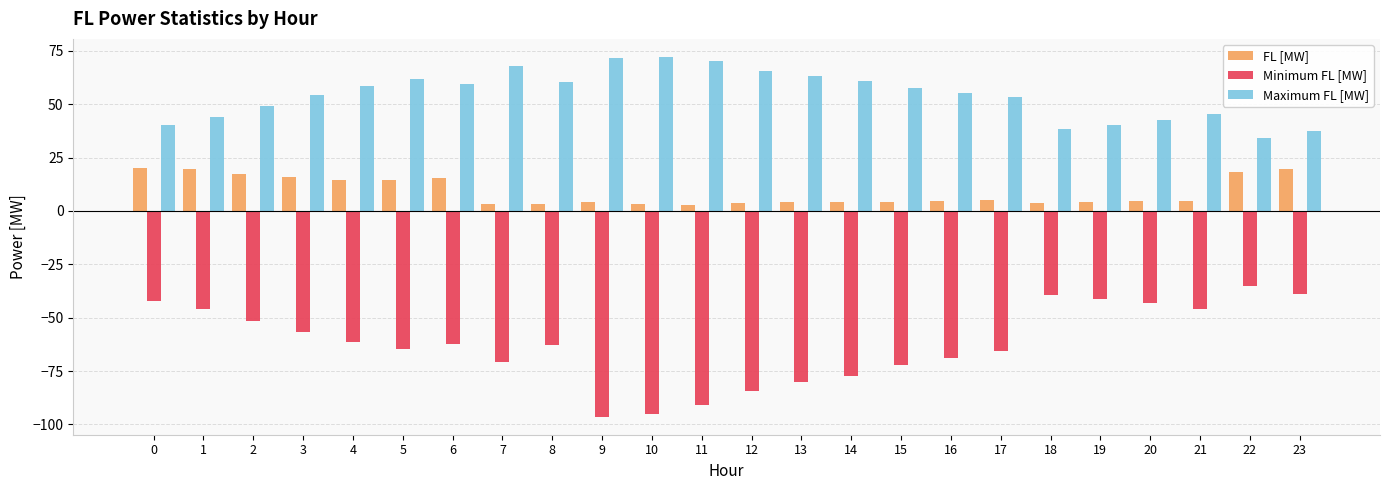

Rank the series by their average value, from highest to lowest.

Maximum FL [MW], FL [MW], Minimum FL [MW]